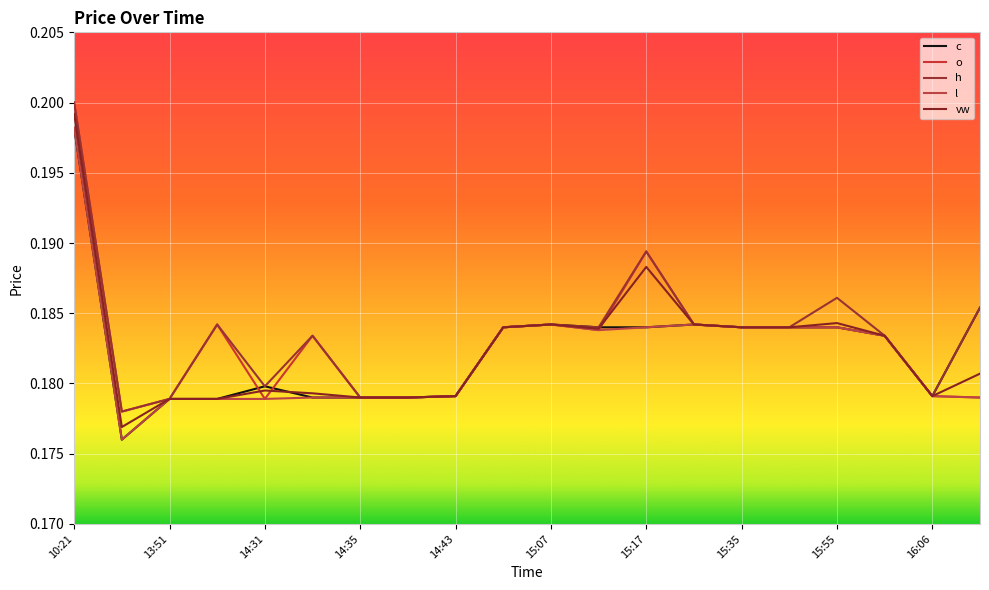

In h, how many points are lower than both neighbors (excluding endpoints)?

4